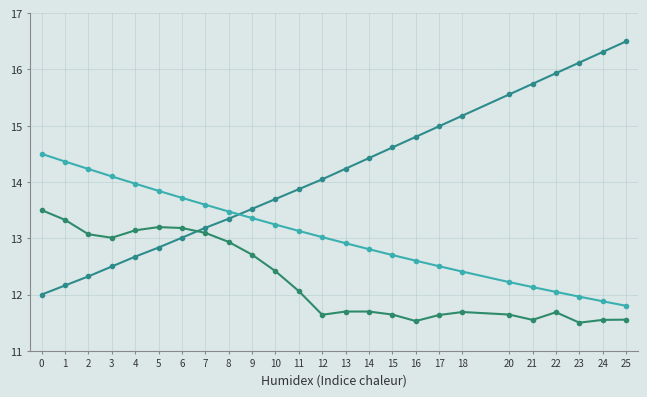

True or false: IL:Measured current has a value of 11.6 at 25.

True